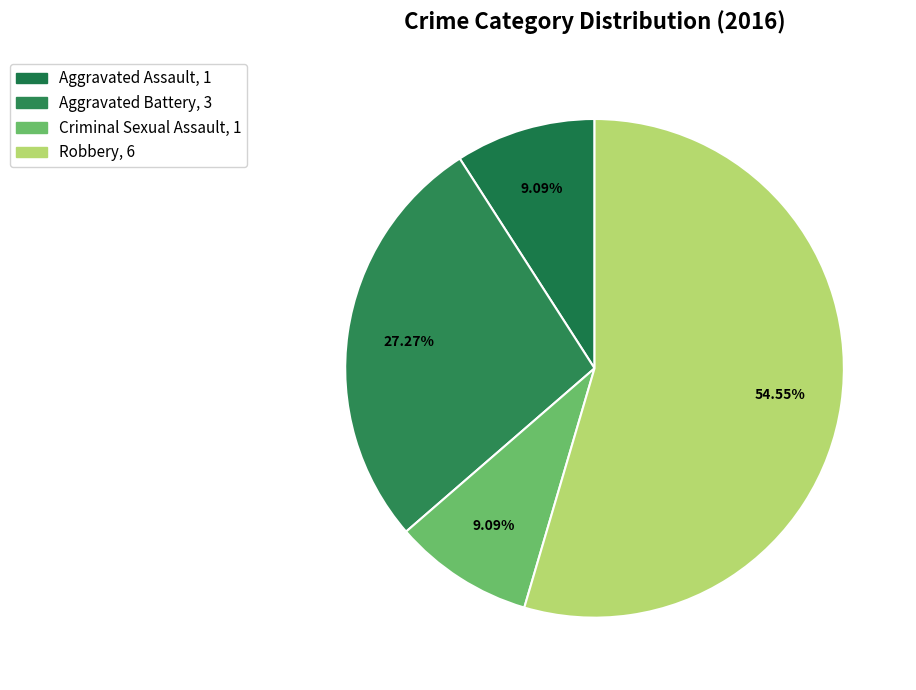

To the nearest percent, what percentage of the pie is Criminal Sexual Assault?

9%